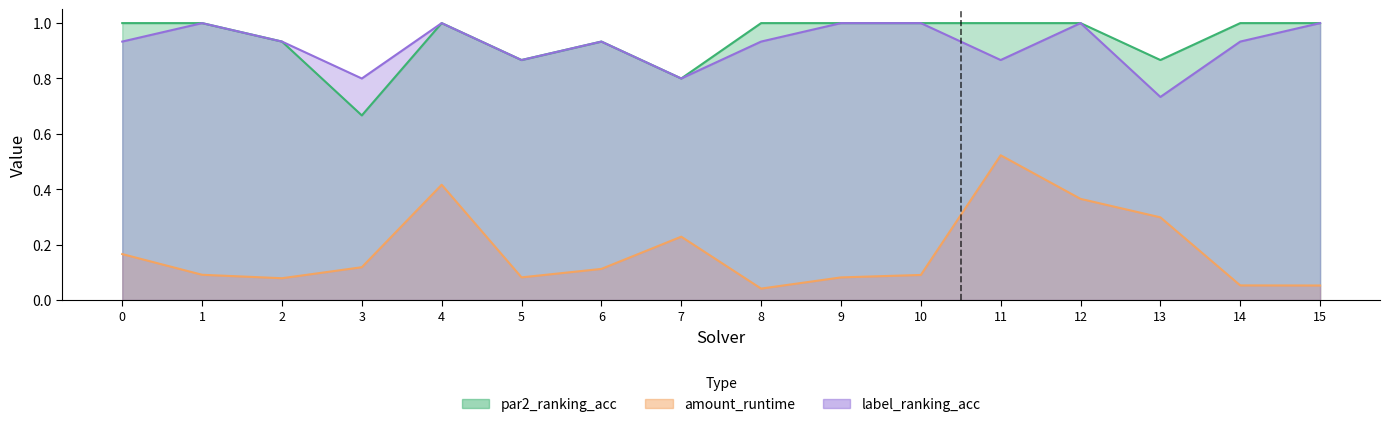

What is the spread (max minus min) of values at 7?

0.6